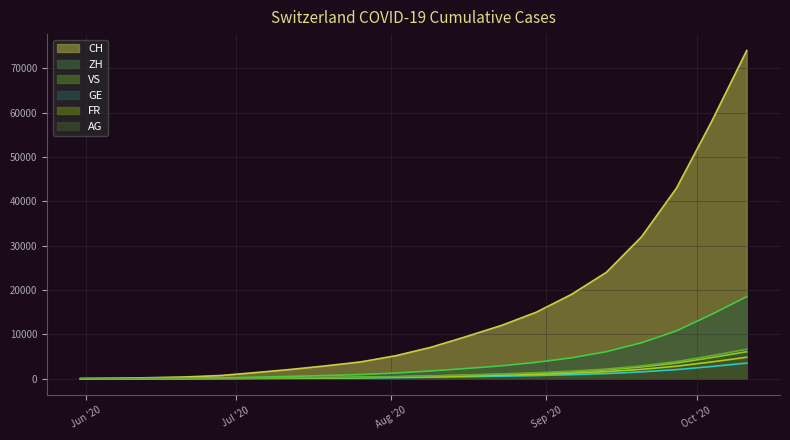

Rank the series at 2020-06-28 from lowest to highest value.

GE, AG, FR, VS, ZH, CH